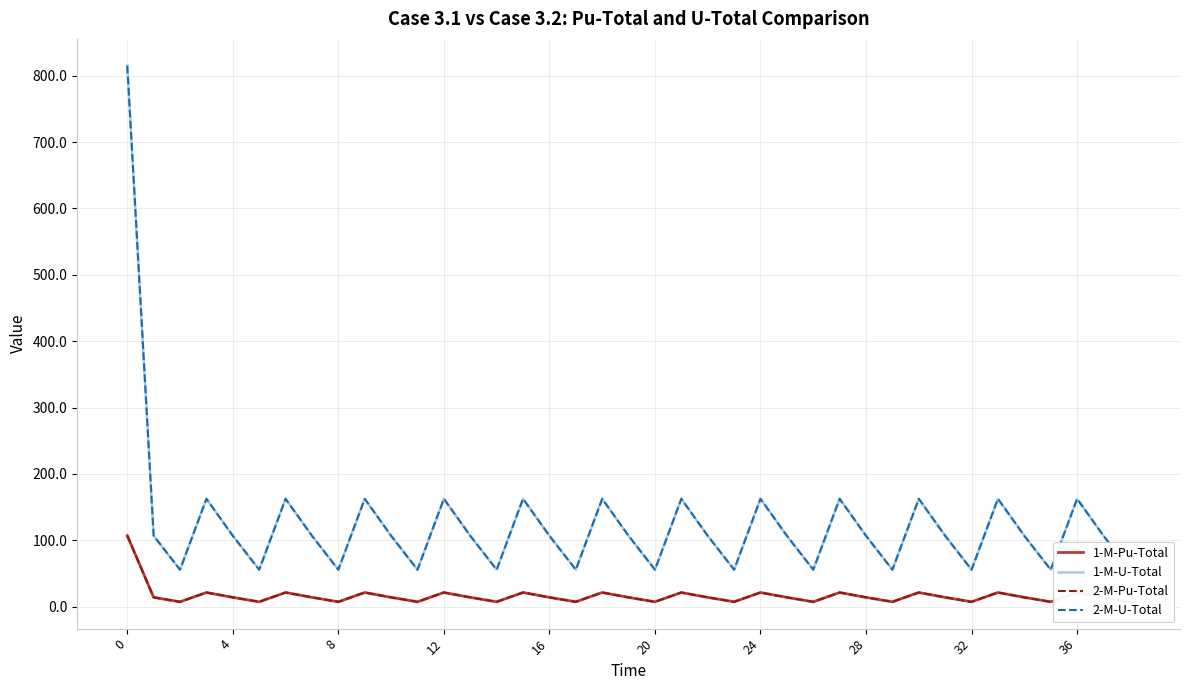

What is the approximate value of 2-M-Pu-Total at 36?

21.3